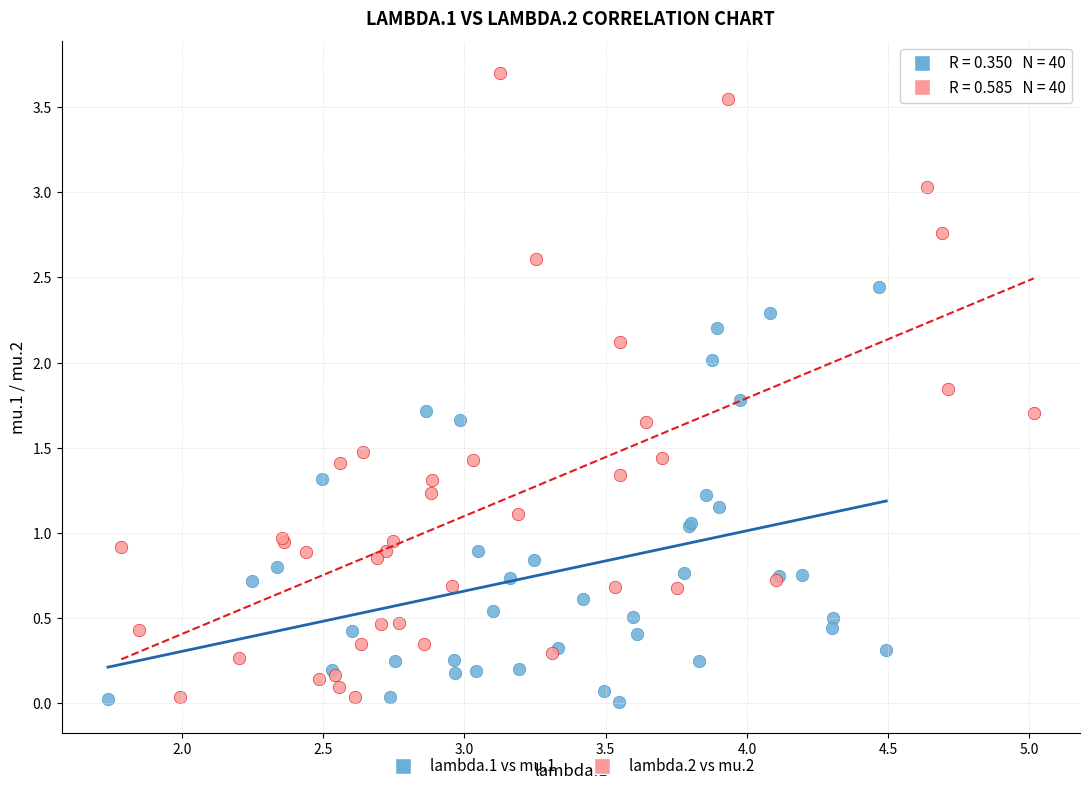

Which series has the largest Y range (max minus min)?

lambda.2 vs mu.2